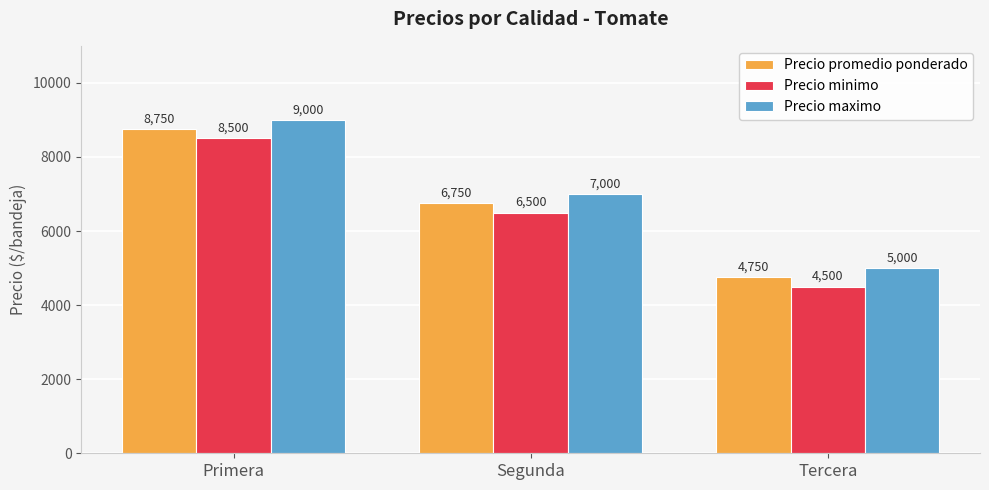

At which label does Precio minimo reach its minimum?

Tercera